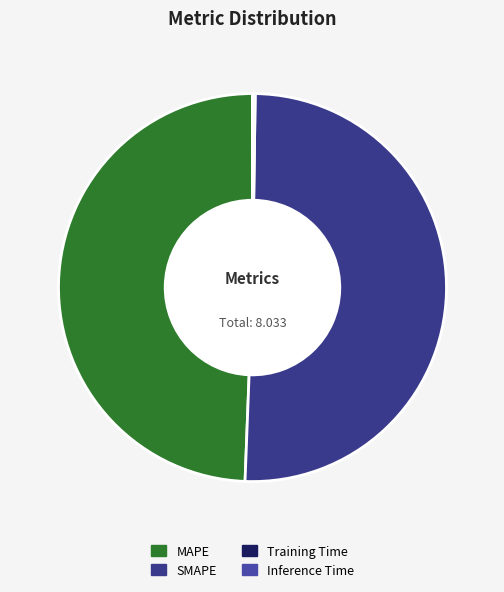

Count the number of slices in the pie.

4